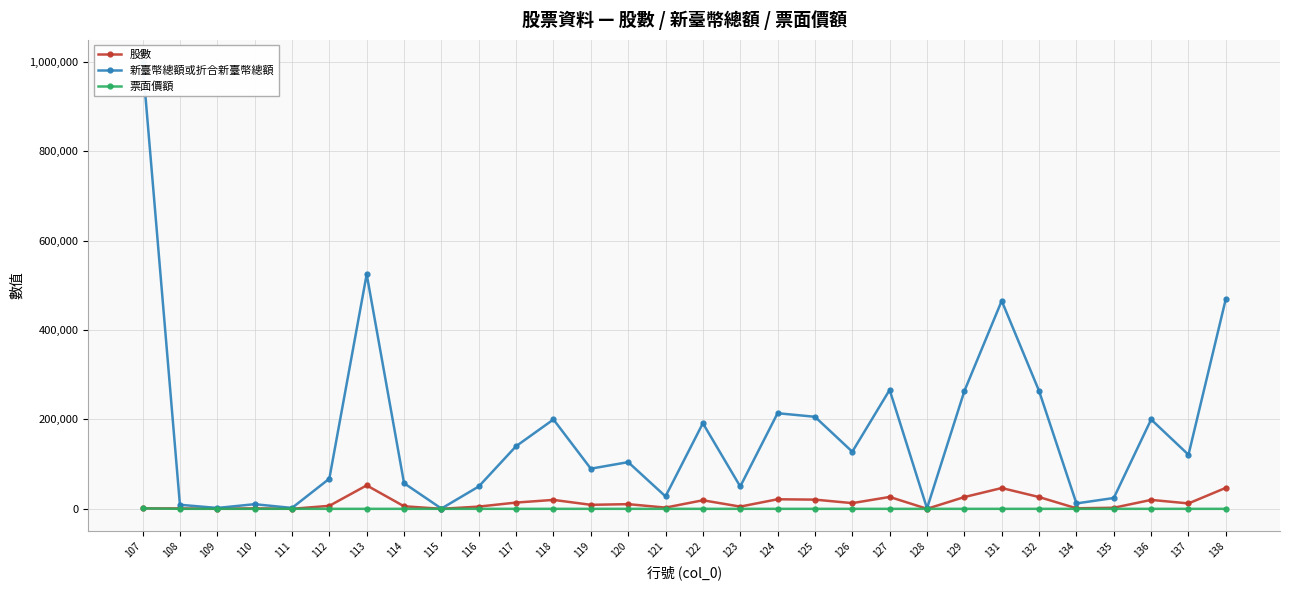

What is the difference between the 新臺幣總額或折合新臺幣總額 values at 131 and 107?

534460